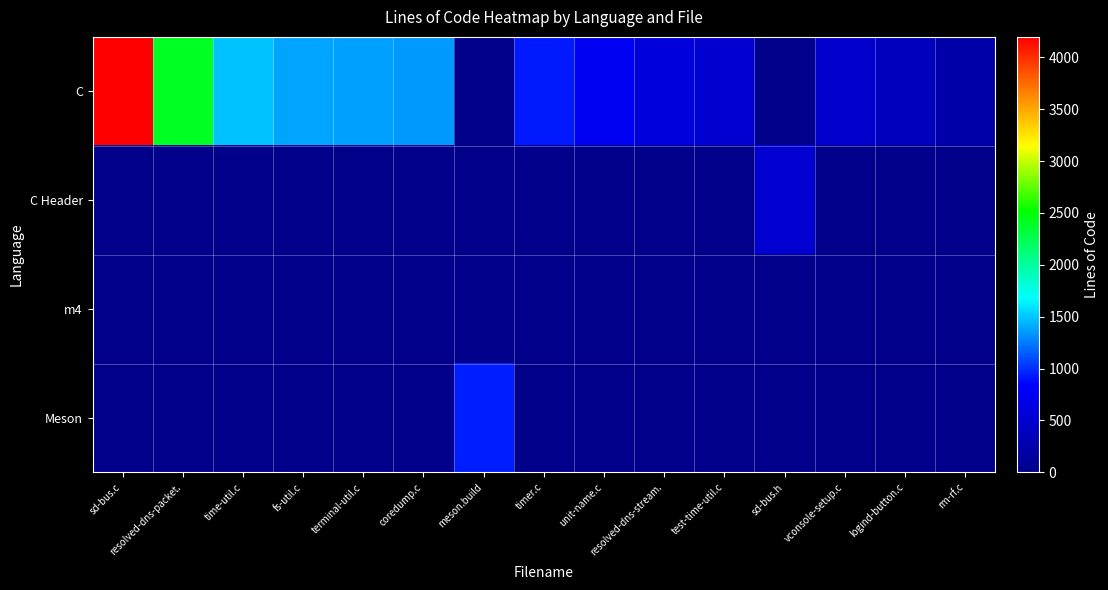

At how many categories does at least one series exceed 1560?

2